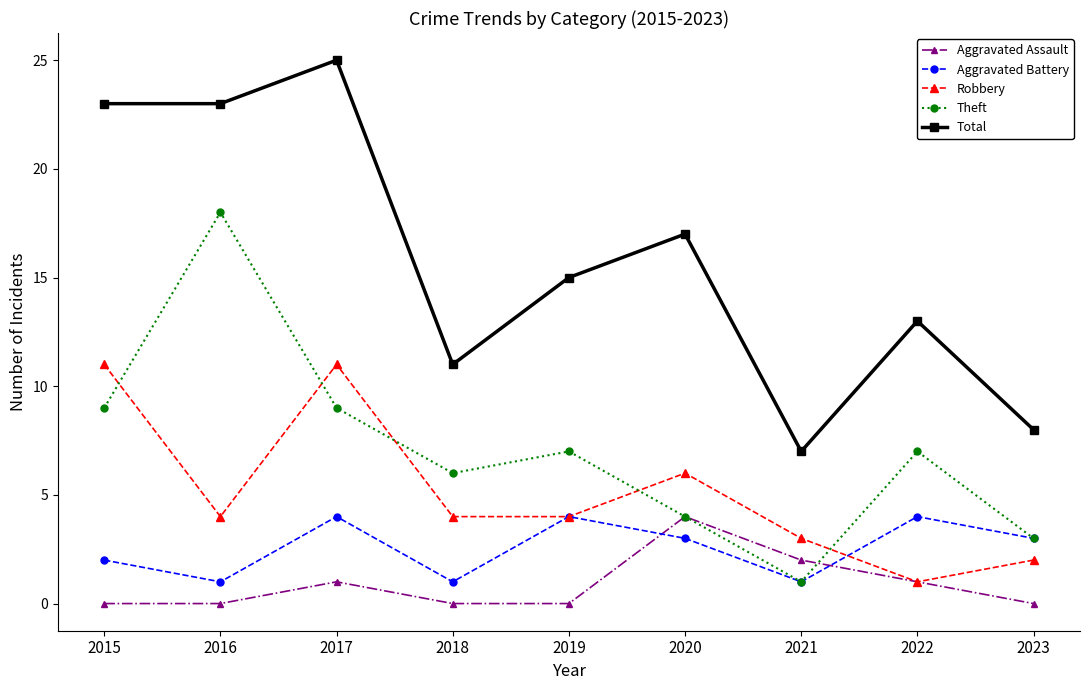

True or false: Robbery has more than 2 interior local peaks.

False